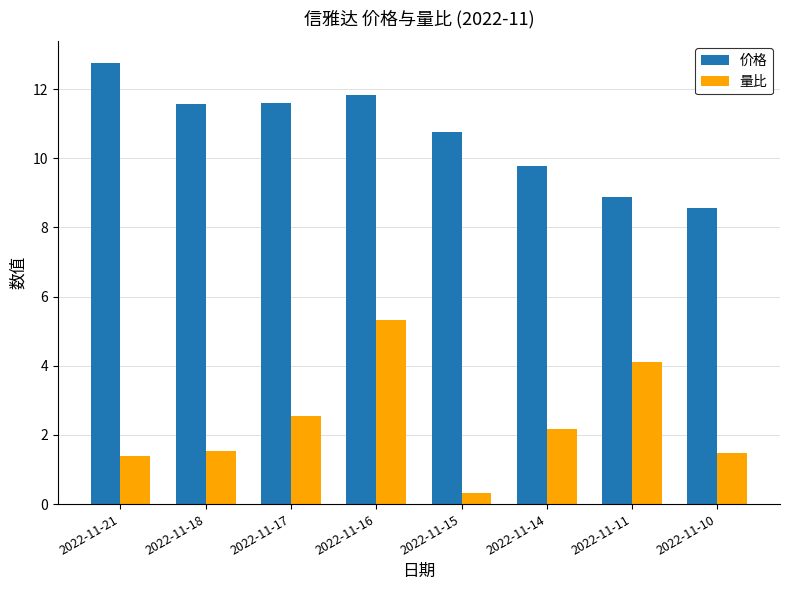

Reading left to right, list all the values displayed in this chart.

价格: 12.7	11.6	11.6	11.8	10.8	9.8	8.9	8.6
量比: 1.4	1.5	2.6	5.3	0.3	2.2	4.1	1.5